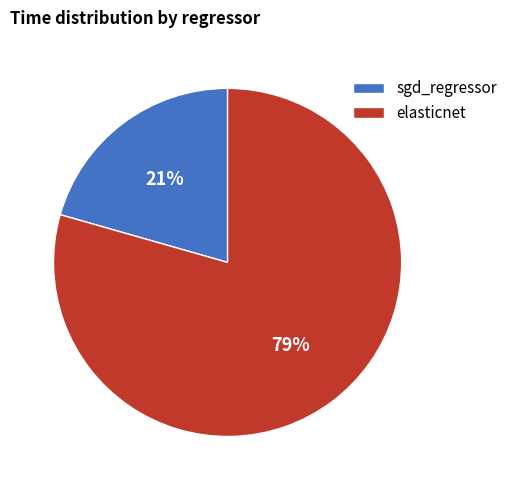

The elasticnet slice represents 91% of the pie. True or false?

False